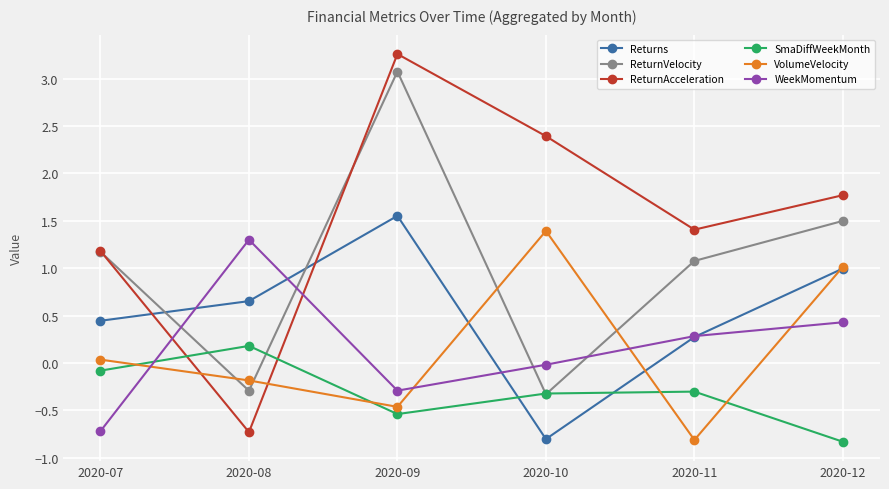

What is the total value across all series at 2020-07?

2.0